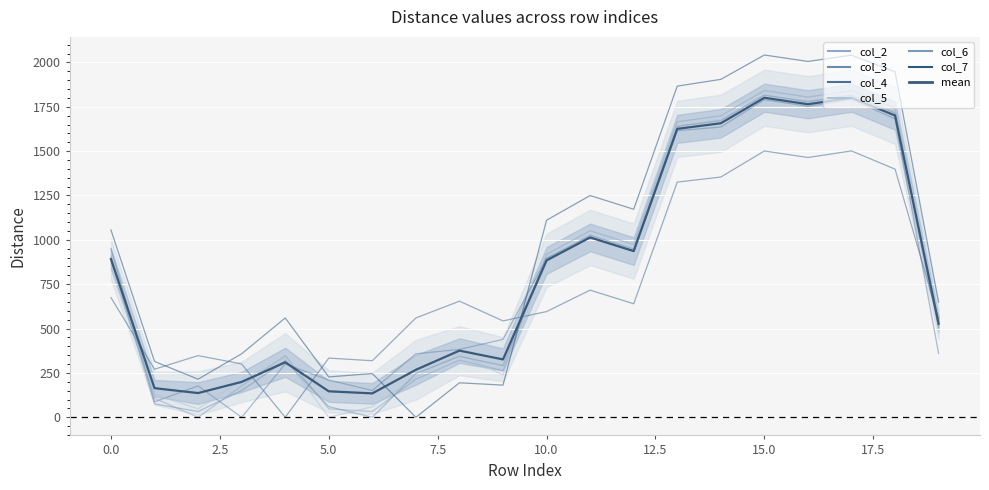

Reading right to left, extract all data points from this chart.

col_2: 19=526.0	18=1742.4	17=1840.9	16=1804.6	15=1841.2	14=1699.0	13=1665.6	12=973.7	11=1051.2	10=918.1	9=262.7	8=321.8	7=214.9	6=32.5	5=47.7	4=347.7	3=176.8	2=0.0	1=107.1	0=906.9
col_3: 19=359.6	18=1682.1	17=1791.0	16=1752.8	15=1789.9	14=1635.7	13=1615.0	12=937.0	11=1013.1	10=896.3	9=439.1	8=382.7	7=357.9	6=151.0	5=210.1	4=300.6	3=0.0	2=176.8	1=87.5	0=951.1
col_4: 19=556.2	18=1398.4	17=1501.2	16=1464.0	15=1500.8	14=1354.0	13=1325.4	12=639.8	11=716.6	10=595.9	9=543.2	8=654.5	7=559.8	6=318.8	5=333.6	4=0.0	3=300.6	2=347.7	1=271.0	0=674.7
col_5: 19=565.9	18=1720.2	17=1816.0	16=1780.3	15=1816.7	14=1677.6	13=1641.2	12=947.9	11=1025.4	10=889.2	9=239.3	8=357.3	7=227.5	6=60.0	5=0.0	4=333.6	3=210.1	2=47.7	1=129.3	0=865.8
col_6: 19=505.8	18=1715.3	17=1815.0	16=1778.5	15=1815.2	14=1671.6	13=1639.6	12=948.6	11=1026.1	10=894.8	9=291.5	8=343.5	7=246.5	6=0.0	5=60.0	4=318.8	3=151.0	2=32.5	1=75.6	0=893.7
col_7: 19=648.6	18=1946.6	17=2040.7	16=2005.4	15=2041.7	14=1904.4	13=1866.3	12=1172.4	11=1249.8	10=1110.6	9=181.3	8=194.4	7=0.0	6=246.5	5=227.5	4=559.8	3=357.9	2=214.9	1=314.6	0=1055.6